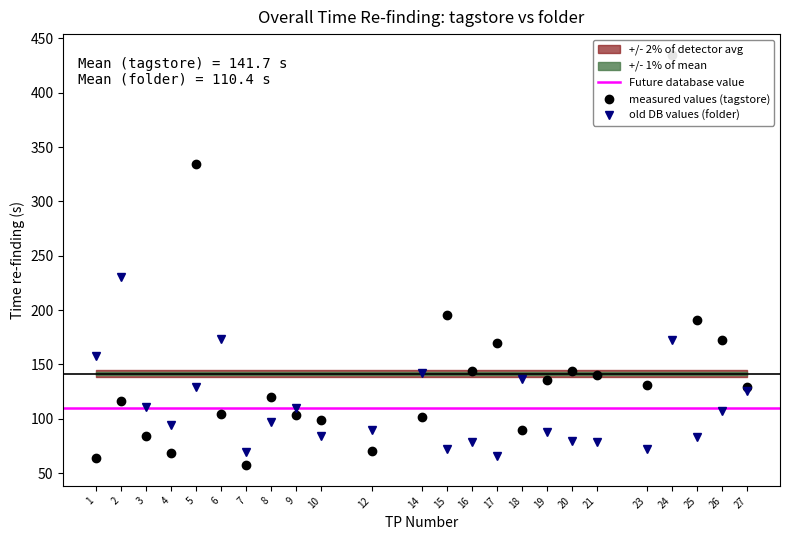

What is the sum of all folder values?

2649.9